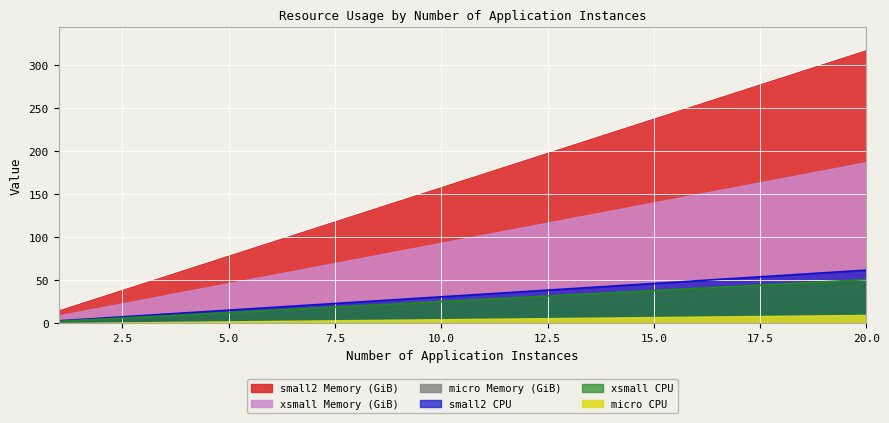

Is the value of micro Memory (GiB) at 1 greater than the value of micro CPU at 16?

No